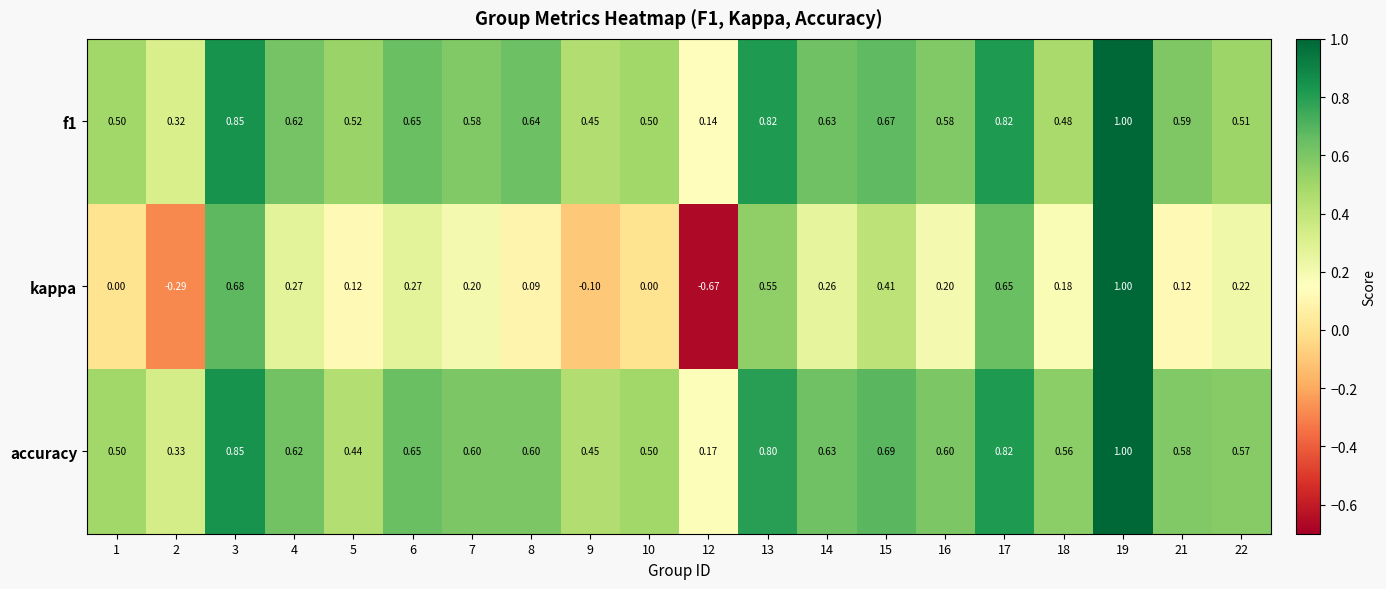

At 16, list the series in order from smallest to largest.

kappa, f1, accuracy